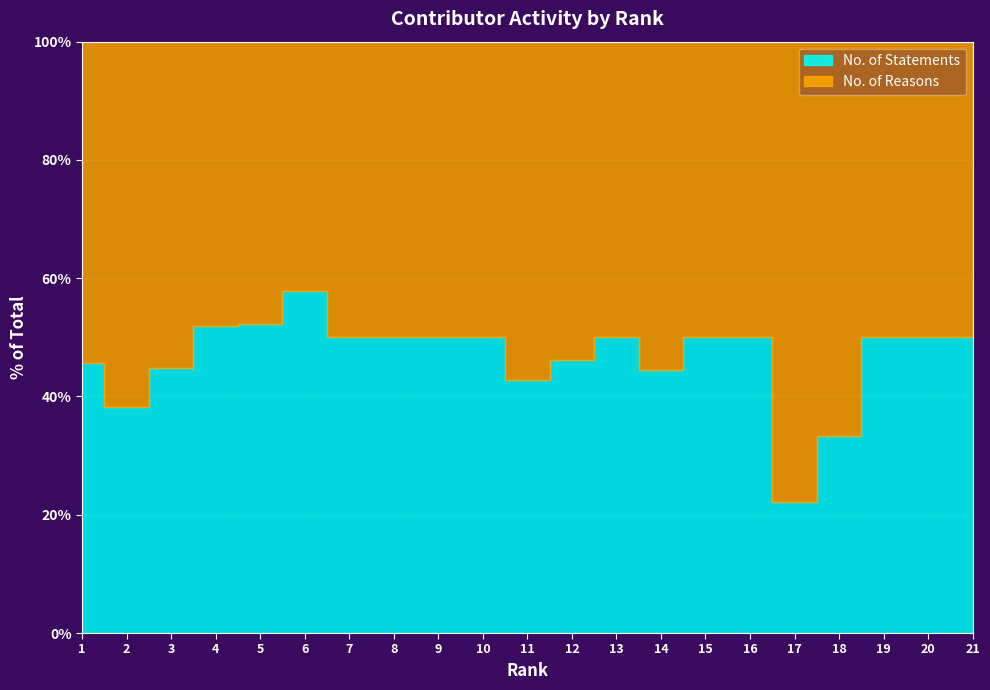

Rank the categories by No. of Reasons value from lowest to highest.

19, 20, 21, 15, 16, 18, 13, 14, 9, 10, 12, 17, 6, 8, 11, 7, 5, 4, 3, 1, 2